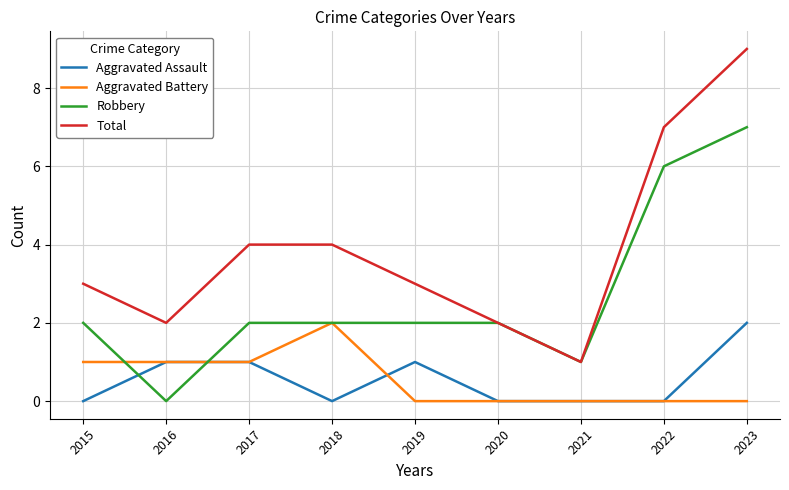

What is the maximum value for Total?

9